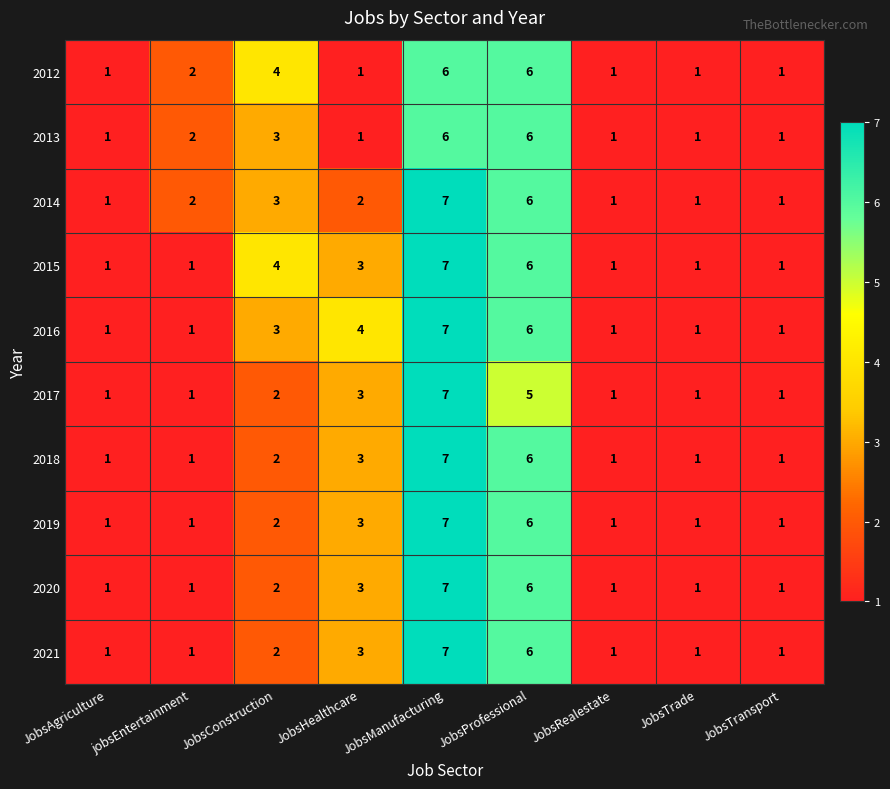

At which label does 2019 reach its peak?

JobsManufacturing